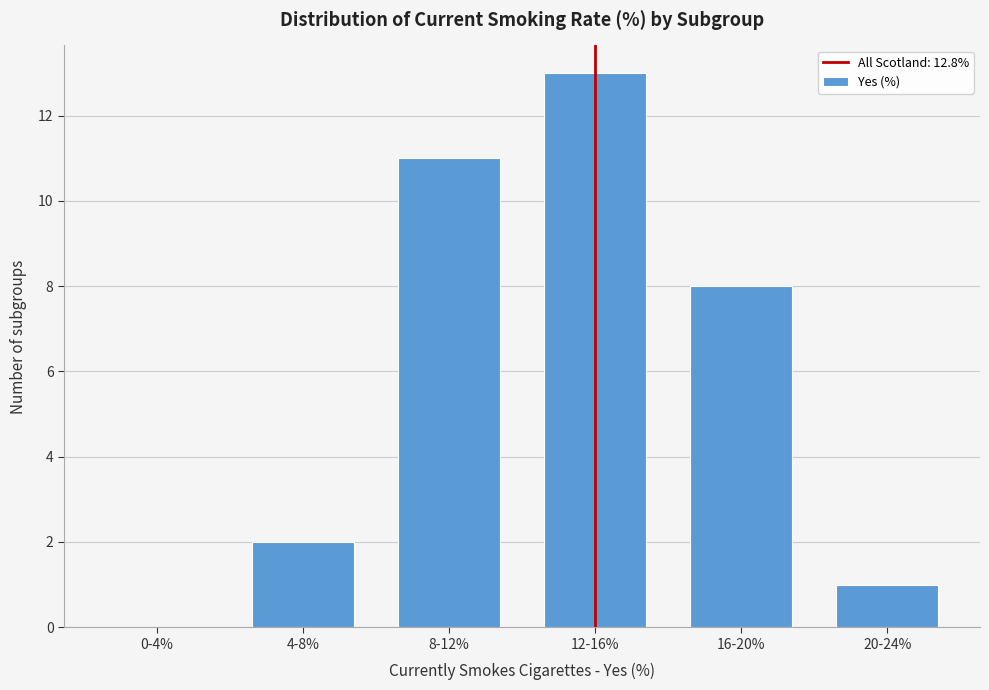

Reading left to right, list all the values displayed in this chart.

0-4%=0	4-8%=2	8-12%=11	12-16%=13	16-20%=8	20-24%=1